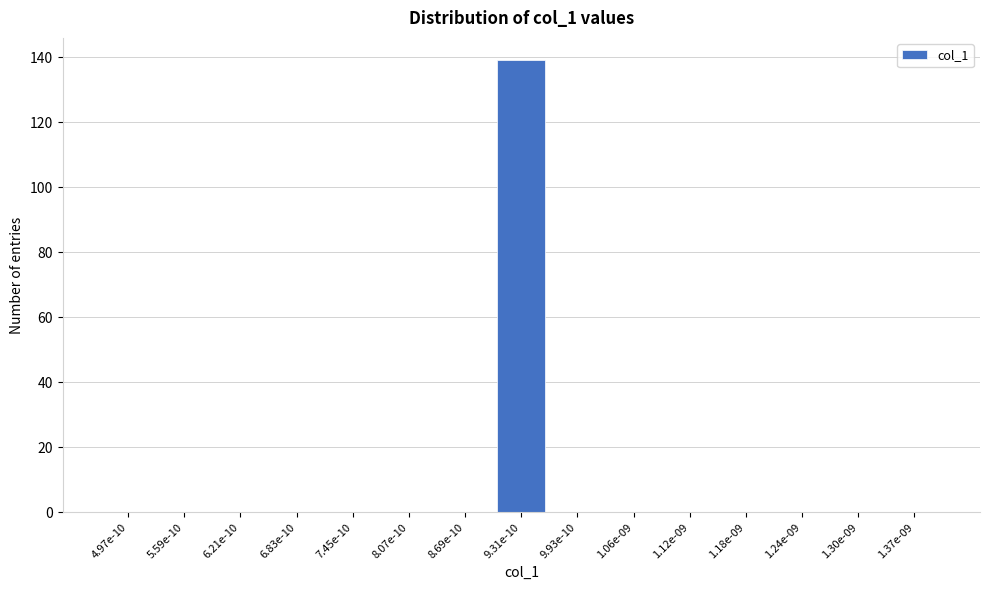

Reading right to left, list all the values displayed in this chart.

1.37e-09=0	1.30e-09=0	1.24e-09=0	1.18e-09=0	1.12e-09=0	1.06e-09=0	9.93e-10=0	9.31e-10=139	8.69e-10=0	8.07e-10=0	7.45e-10=0	6.83e-10=0	6.21e-10=0	5.59e-10=0	4.97e-10=0